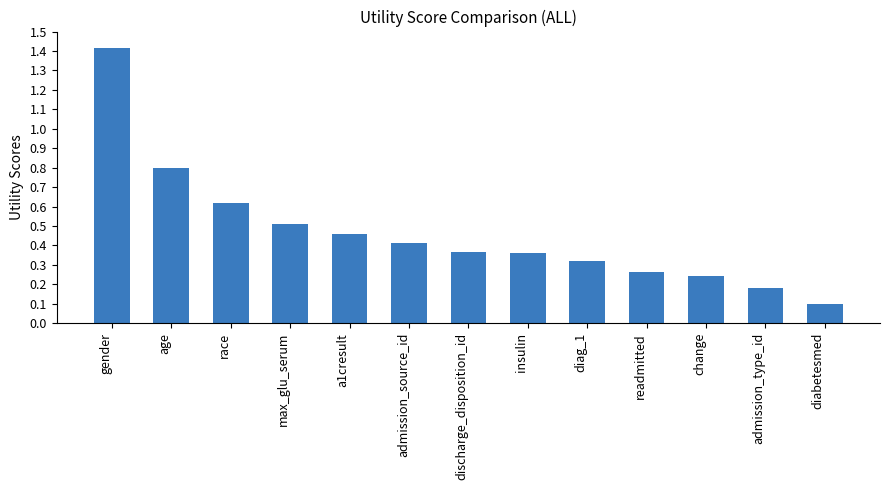

Which label corresponds to the largest value in the chart?

gender